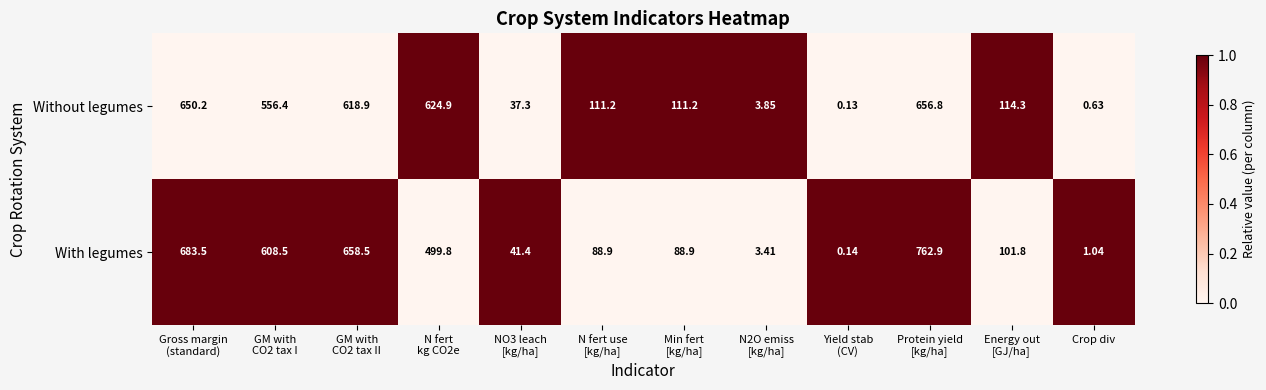

Rank the series at N fert
kg CO2e from lowest to highest value.

With legumes, Without legumes